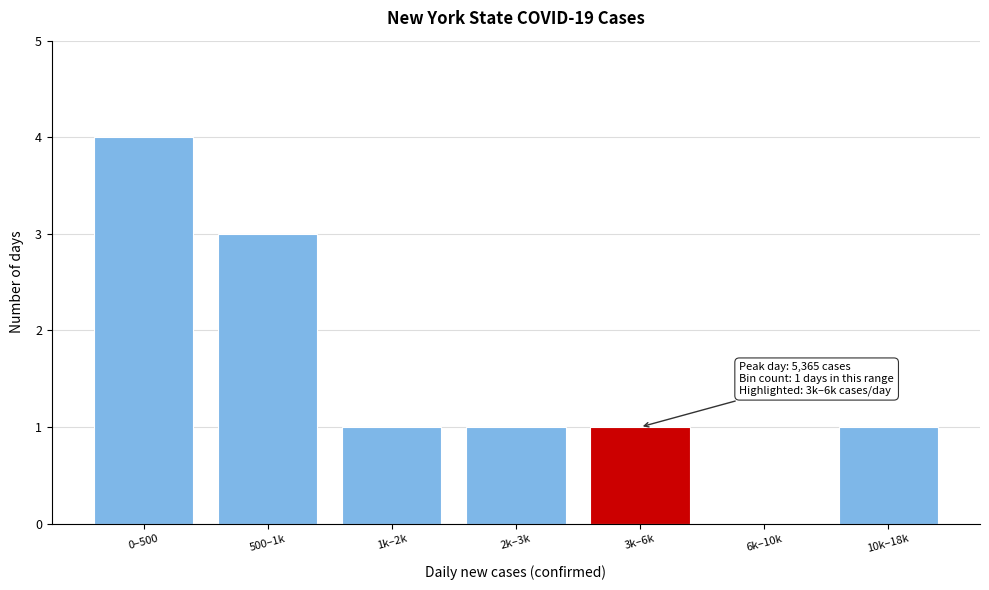

Reading right to left, list all the values displayed in this chart.

10k–18k=1	6k–10k=0	3k–6k=1	2k–3k=1	1k–2k=1	500–1k=3	0–500=4